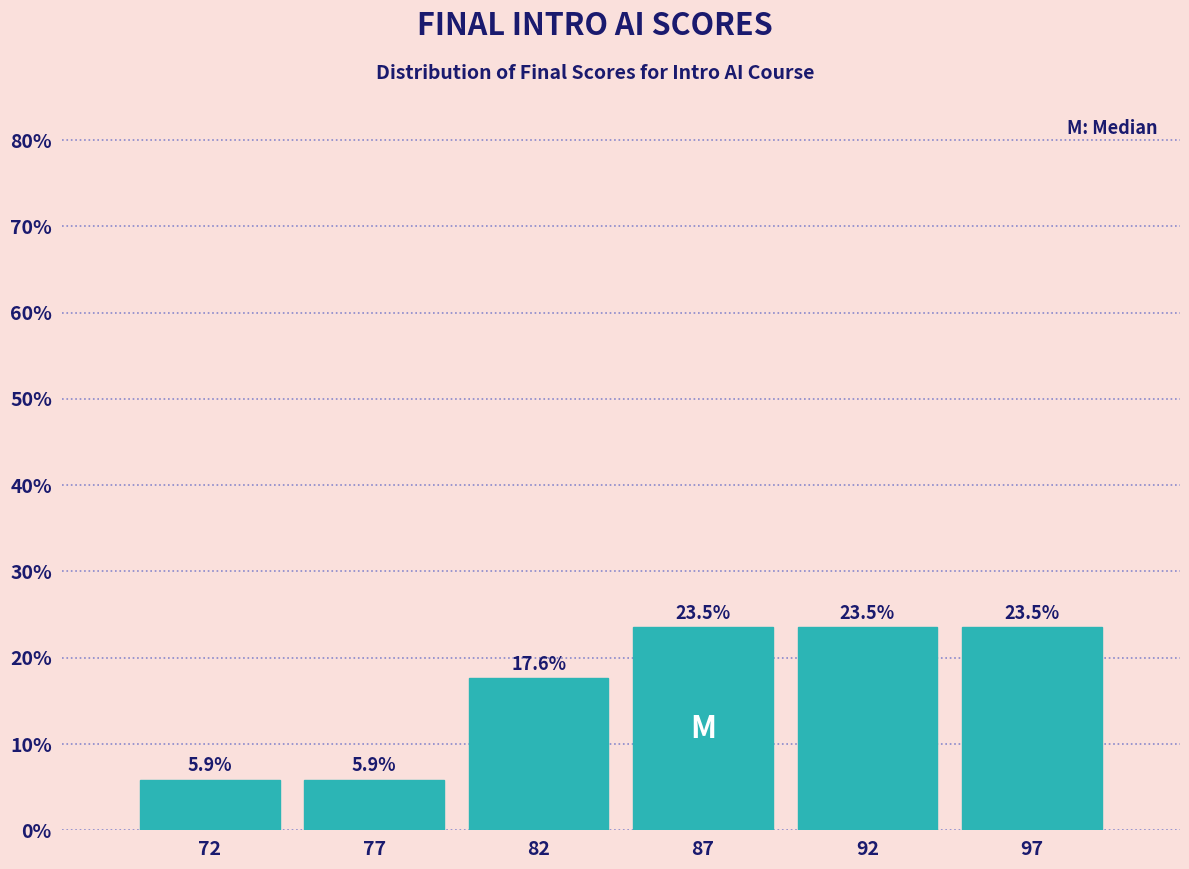

Reading left to right, what are all the values shown in this chart?

5.9	5.9	17.6	23.5	23.5	23.5